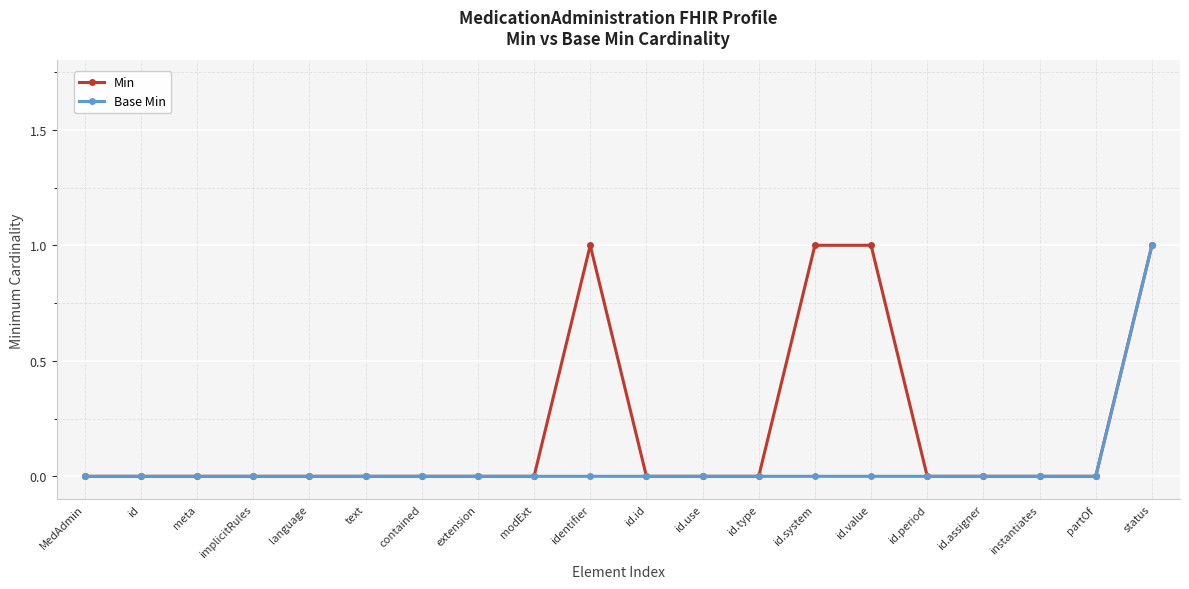

Reading left to right, transcribe all the data shown in this chart.

Min: MedAdmin=0	id=0	meta=0	implicitRules=0	language=0	text=0	contained=0	extension=0	modExt=0	identifier=1	id.id=0	id.use=0	id.type=0	id.system=1	id.value=1	id.period=0	id.assigner=0	instantiates=0	partOf=0	status=1
Base Min: MedAdmin=0	id=0	meta=0	implicitRules=0	language=0	text=0	contained=0	extension=0	modExt=0	identifier=0	id.id=0	id.use=0	id.type=0	id.system=0	id.value=0	id.period=0	id.assigner=0	instantiates=0	partOf=0	status=1